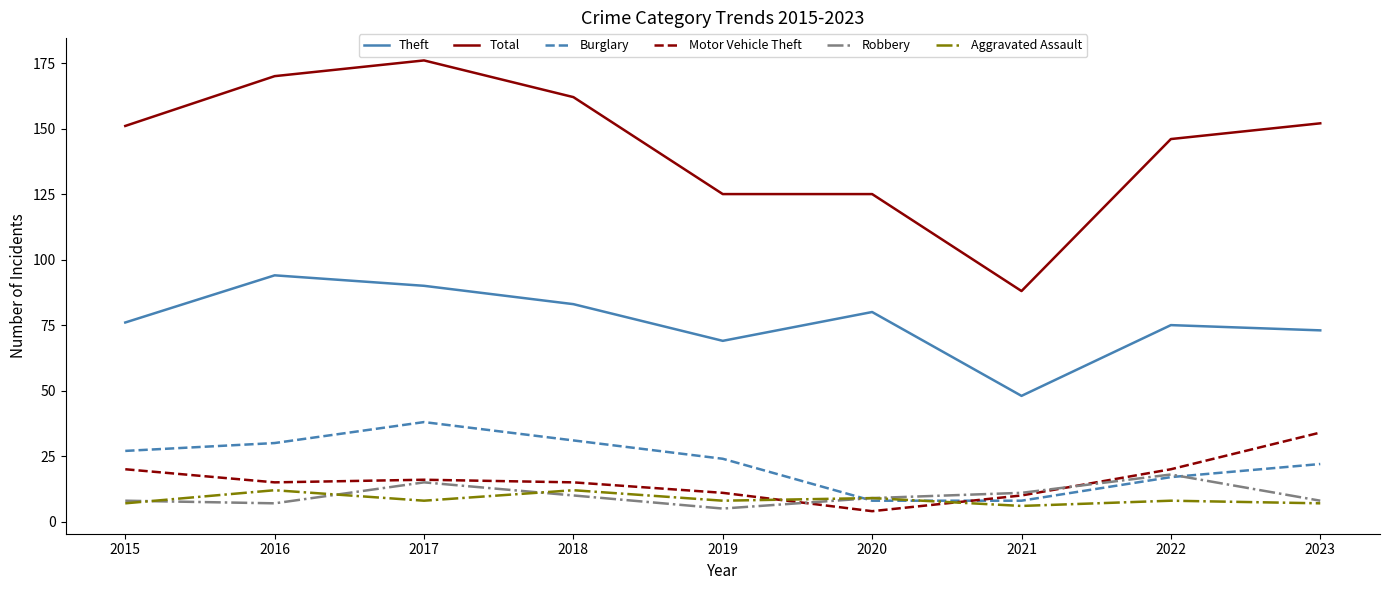

True or false: Robbery has a value of 18 at 2022.

True